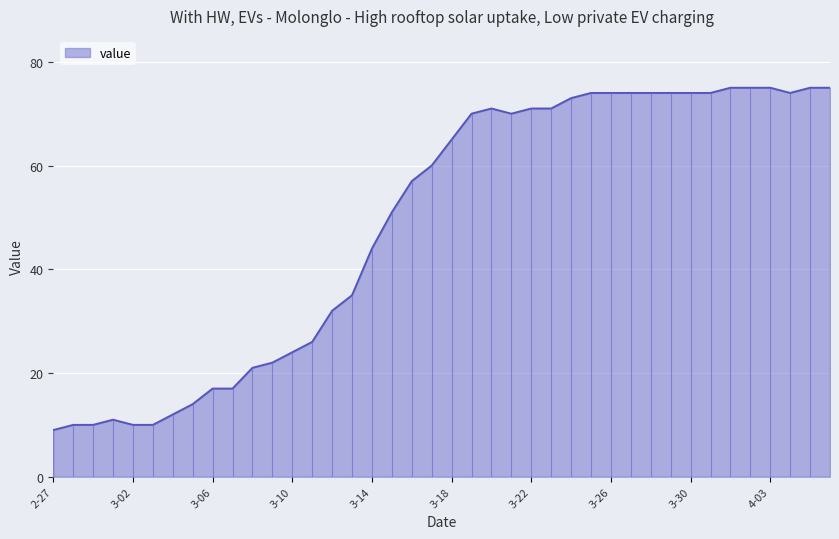

At which label is value closest to 42?

3-14